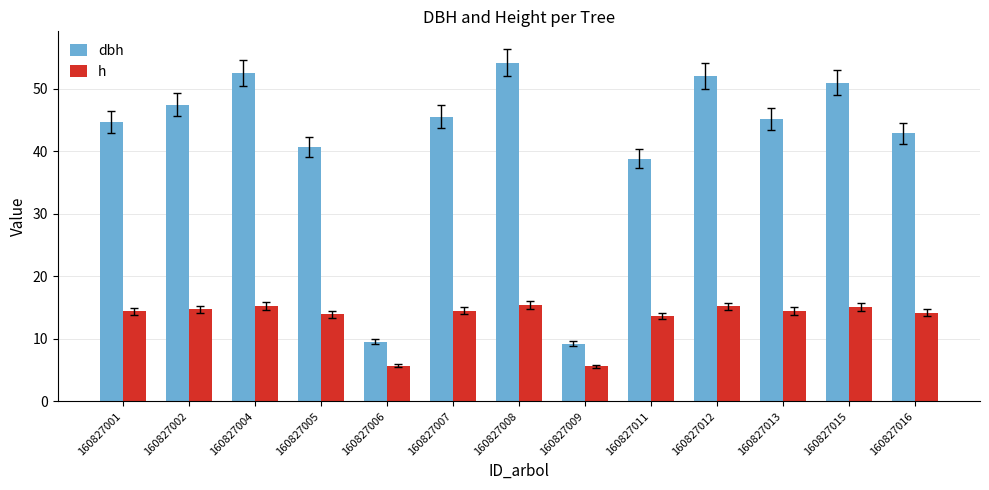

Are the bars horizontal?

No